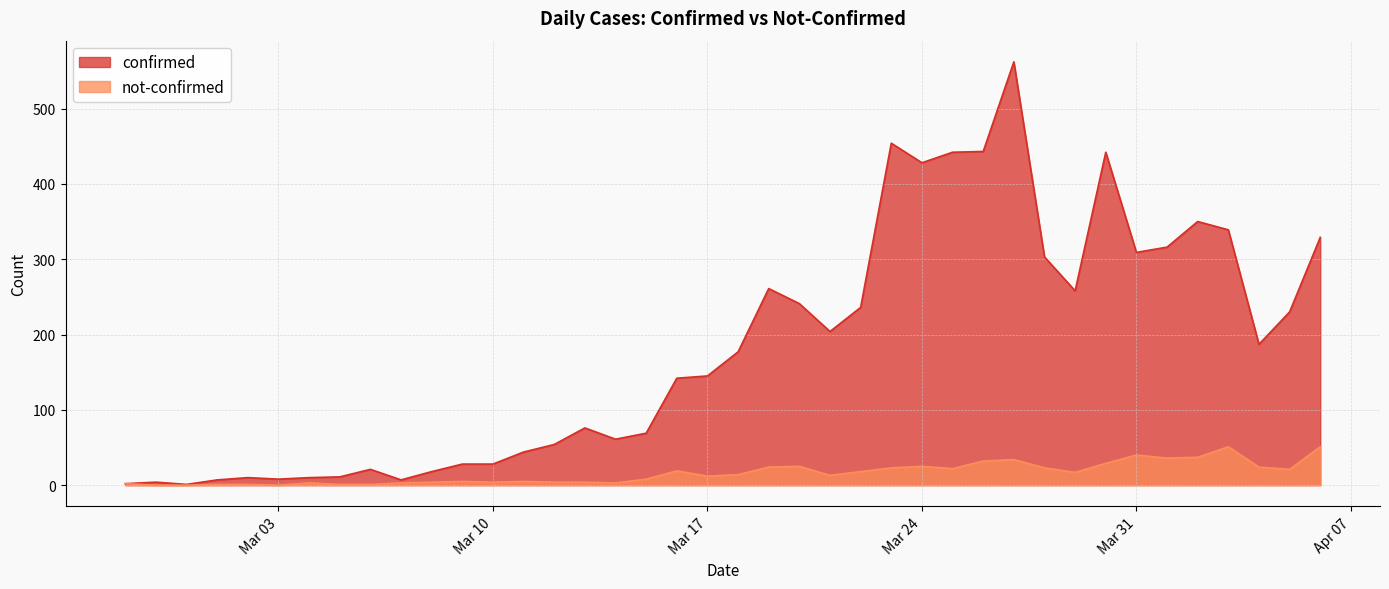

At which label does confirmed first exceed 177?

2020-03-19